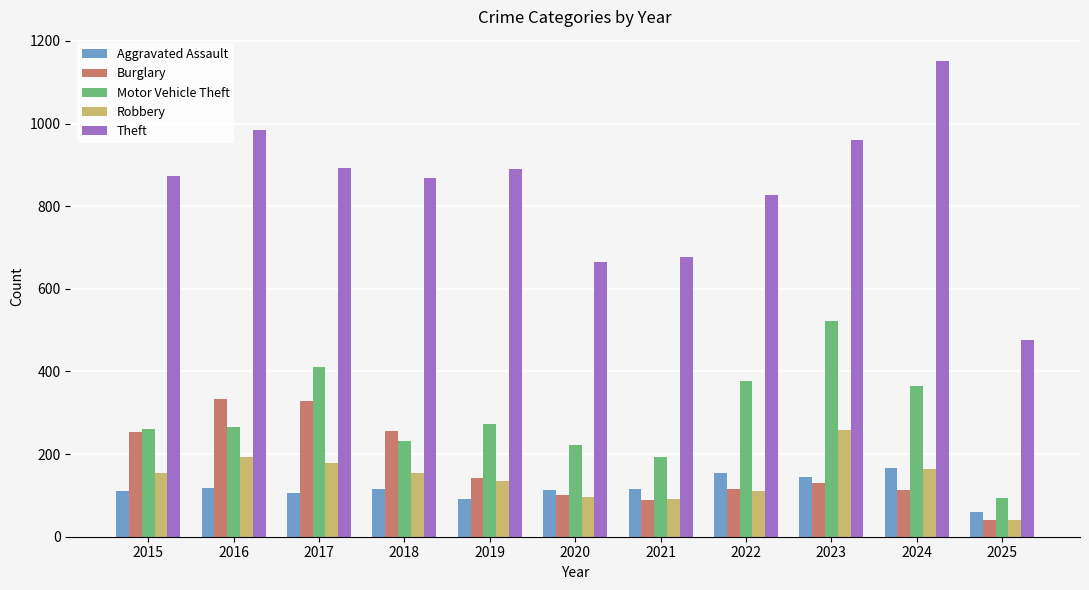

What is the difference between the maximum and minimum values in the Robbery series?

219